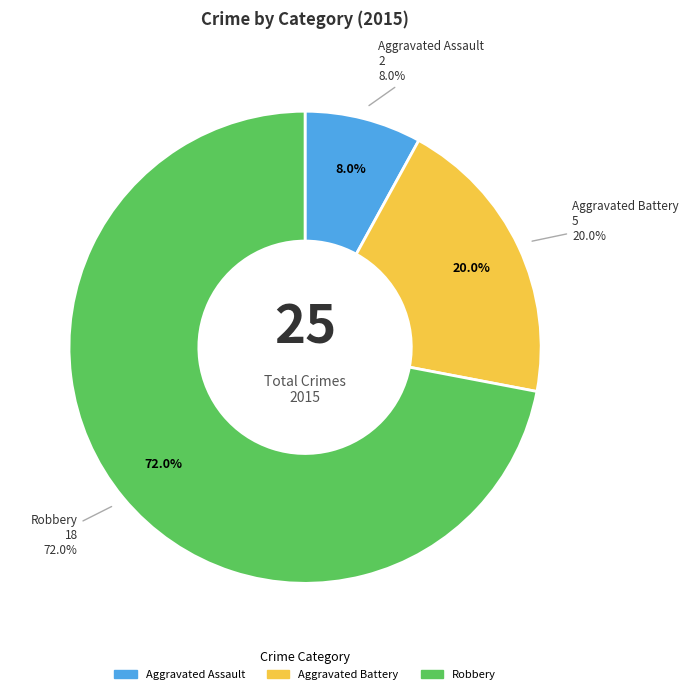

What is the change in value from Aggravated Assault to Aggravated Battery?

+3